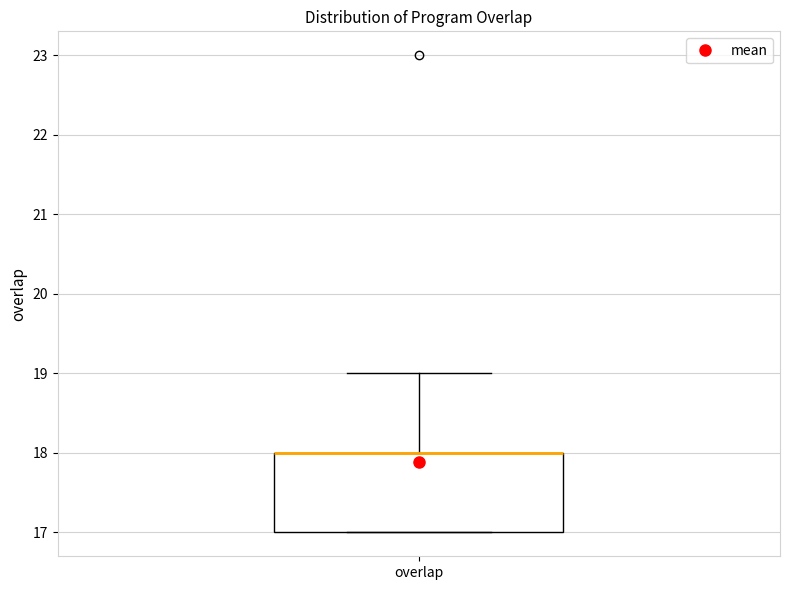

Where is the lower edge of the box for overlap on the y-axis? The values are not printed on the chart, so give them approximately, as read against the axis.

17